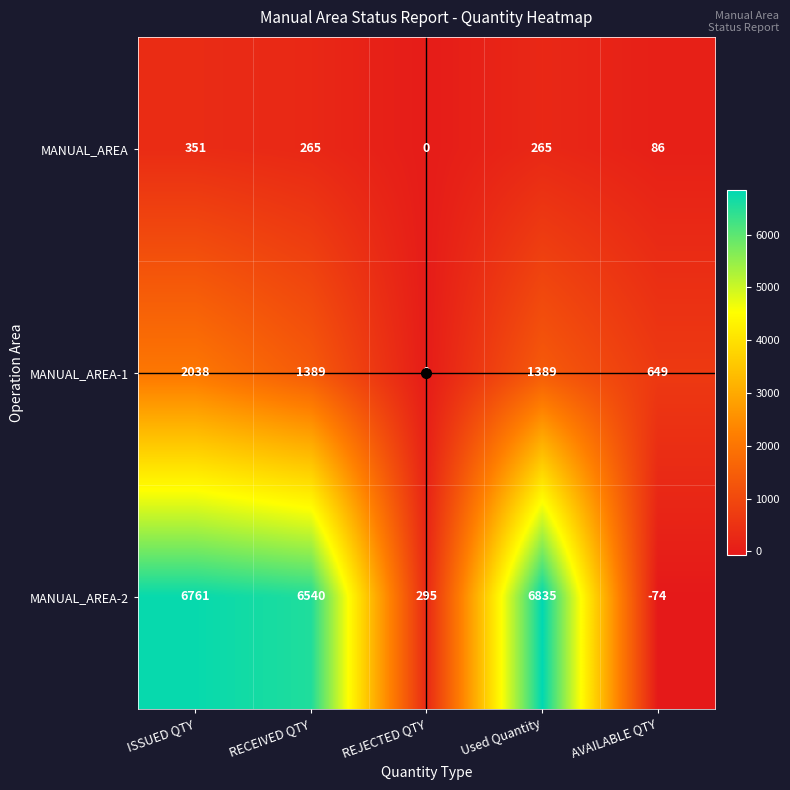

At which label does MANUAL_AREA-1 first exceed 1389?

ISSUED QTY